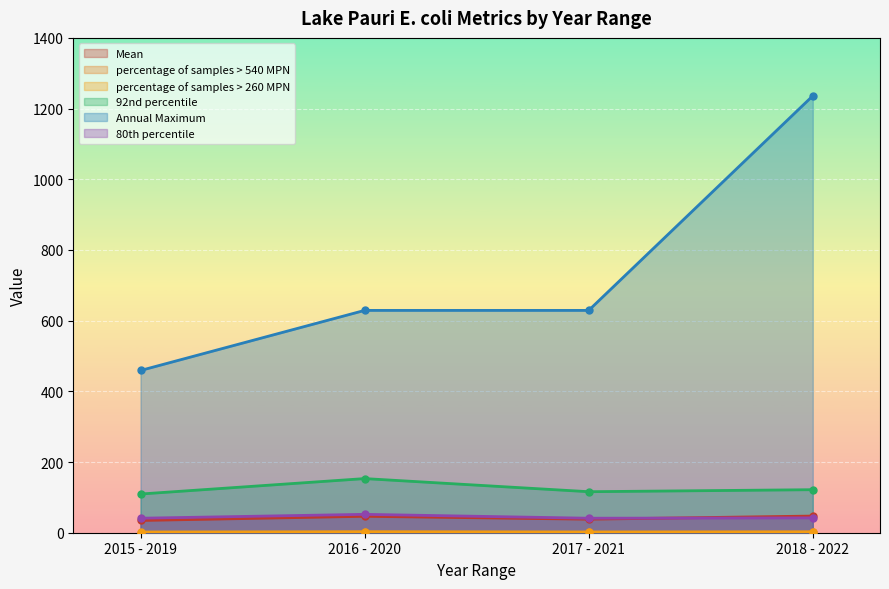

Rank the series by their maximum value, from highest to lowest.

Annual Maximum, 92nd percentile, 80th percentile, Mean, percentage of samples > 260 MPN, percentage of samples > 540 MPN